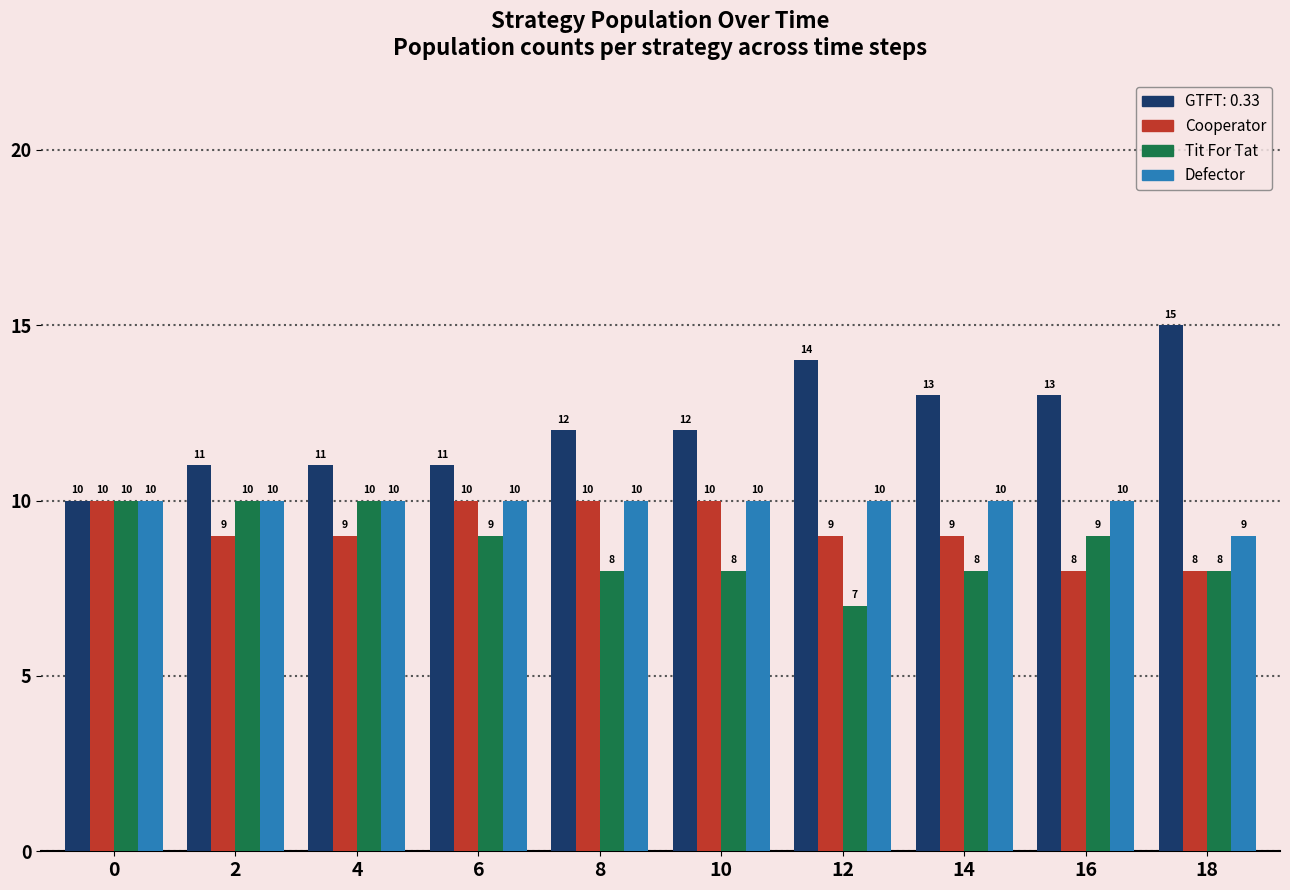

Which series has the largest range (max minus min)?

GTFT: 0.33